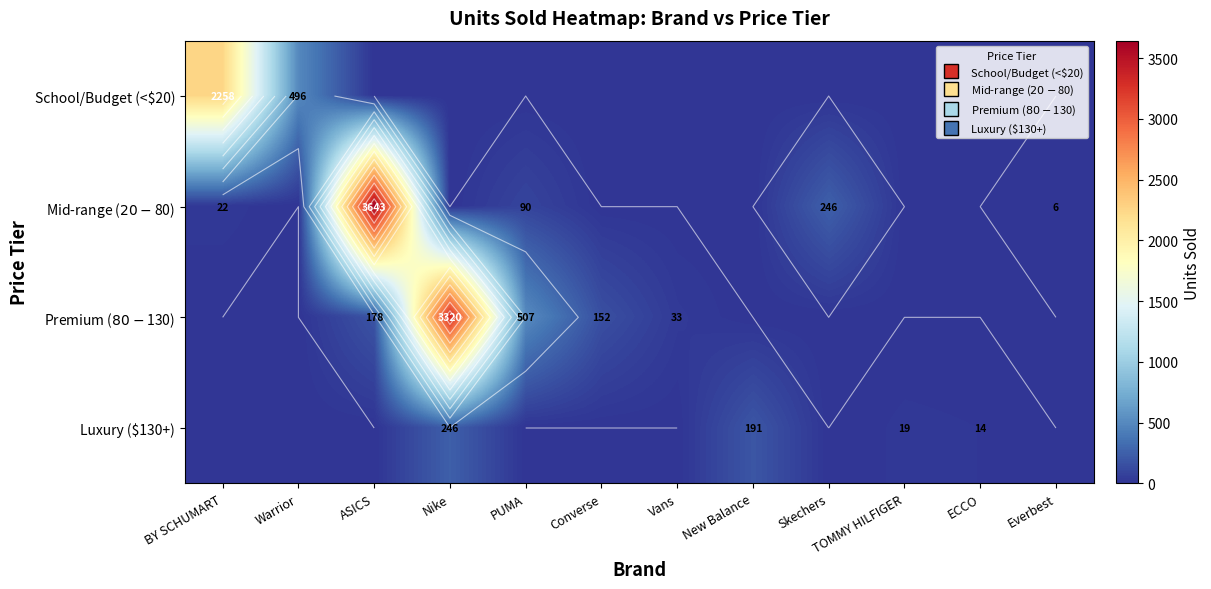

Rank the series at ECCO from highest to lowest value.

Luxury ($130+), School/Budget (<$20), Mid-range ($20-$80), Premium ($80-$130)